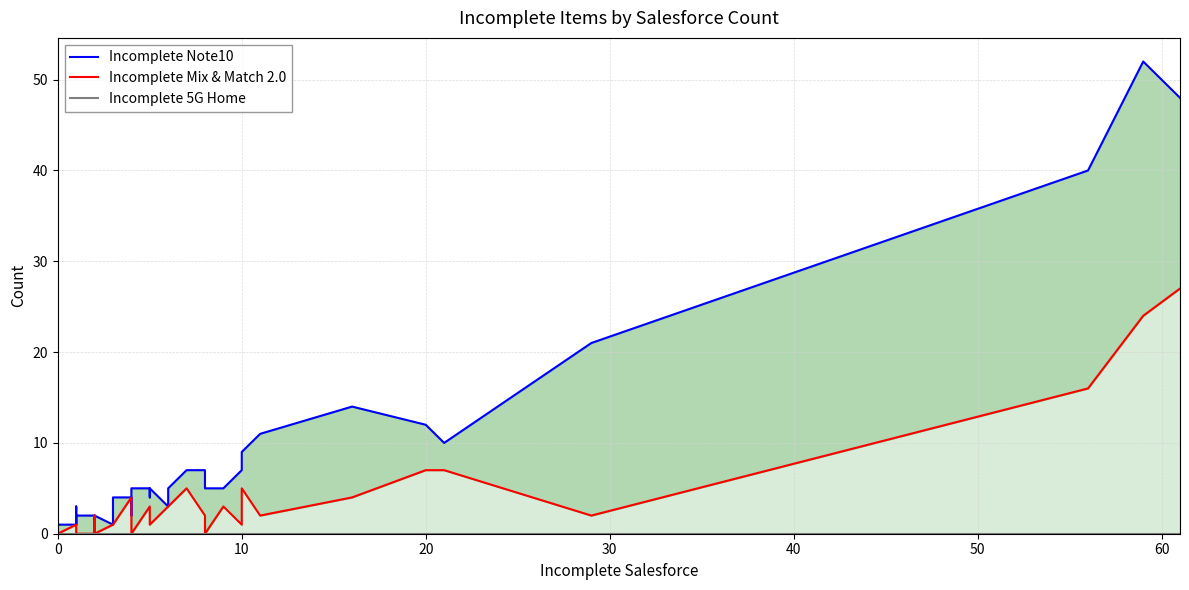

True or false: Incomplete Note10 and Incomplete 5G Home intersect in this chart.

False